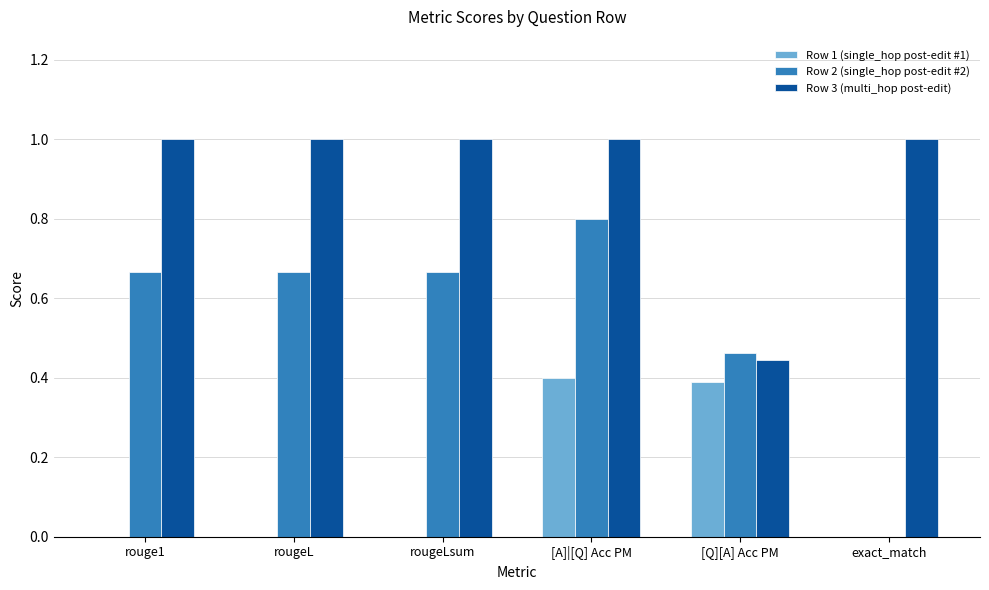

What is the maximum value for Row 2 (single_hop post-edit #2)?

0.8